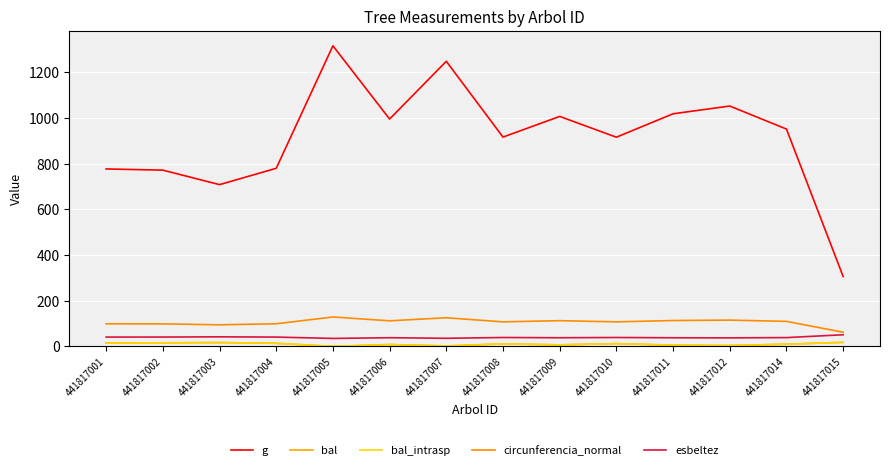

Does the chart display data point markers on the line(s)?

No